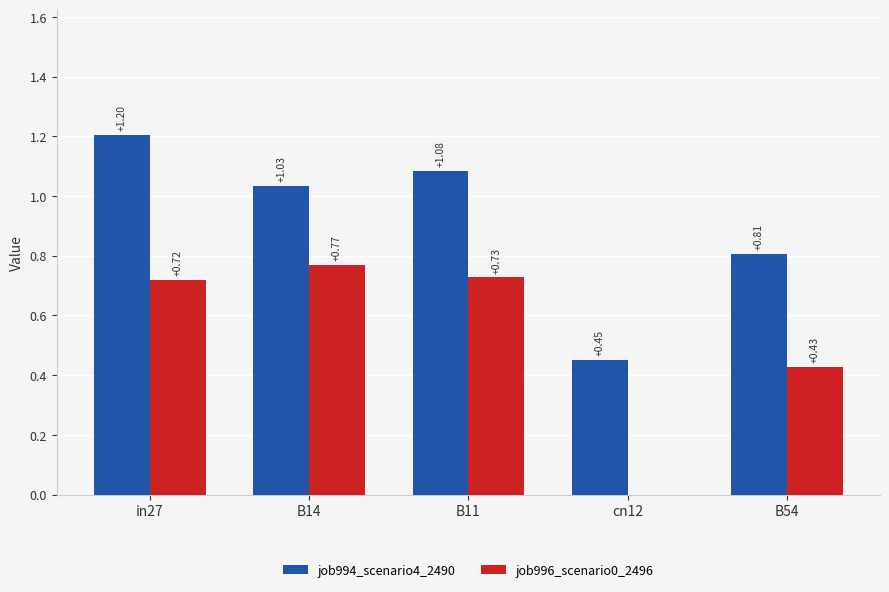

What are all the series names shown in the legend?

job994_scenario4_2490, job996_scenario0_2496